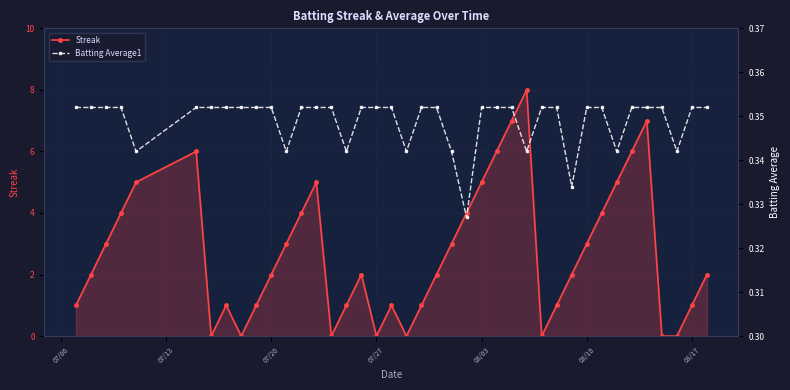

Reading right to left, list all the values displayed in this chart.

Streak: 2.0	1.0	0.0	0.0	7.0	6.0	5.0	4.0	3.0	2.0	1.0	0.0	8.0	7.0	6.0	5.0	4.0	3.0	2.0	1.0	0.0	1.0	0.0	2.0	1.0	0.0	5.0	4.0	3.0	2.0	1.0	0.0	1.0	0.0	6.0	5.0	4.0	3.0	2.0	1.0
Batting Average1: 0.4	0.4	0.3	0.4	0.4	0.4	0.3	0.4	0.4	0.3	0.4	0.4	0.3	0.4	0.4	0.4	0.3	0.3	0.4	0.4	0.3	0.4	0.4	0.4	0.3	0.4	0.4	0.4	0.3	0.4	0.4	0.4	0.4	0.4	0.4	0.3	0.4	0.4	0.4	0.4